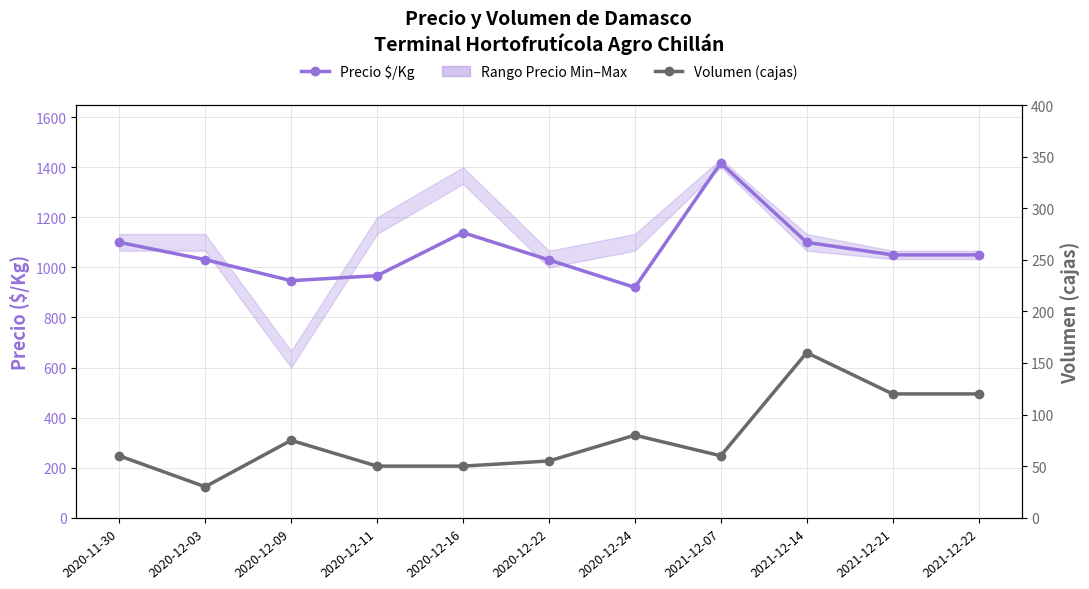

What is the average value of the Precio $/Kg series?

1068